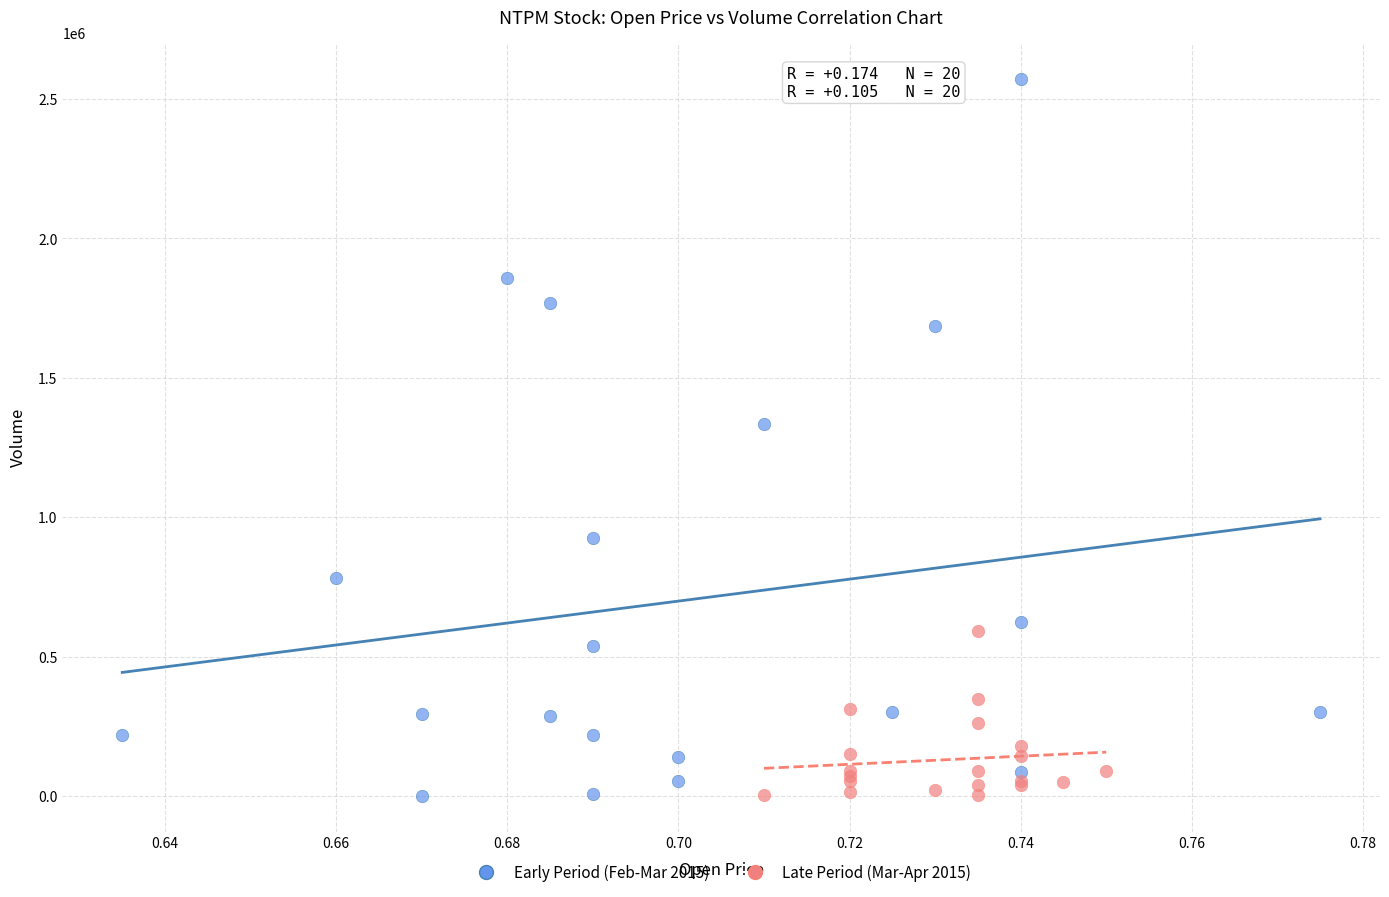

Which series contains the highest Y value?

Early Period (Feb-Mar 2015)